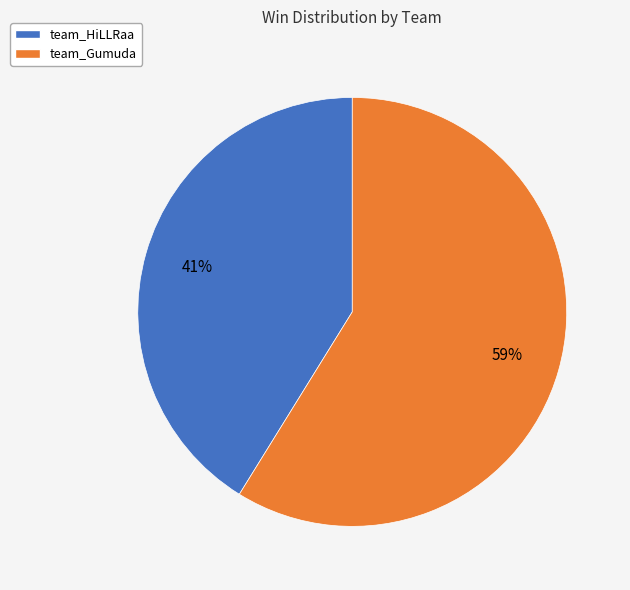

How many slices are in this pie chart?

2